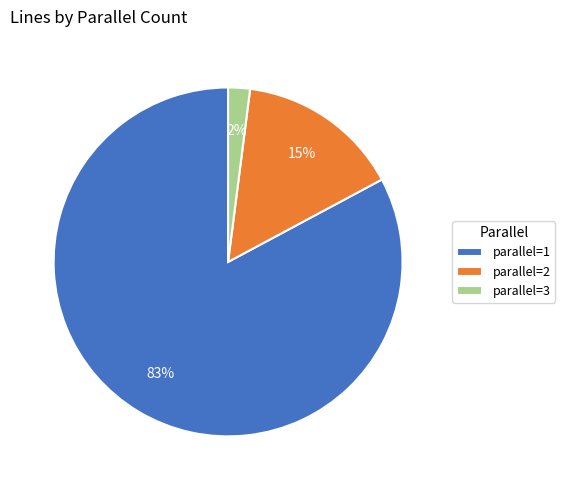

Which slice is the largest?

parallel=1